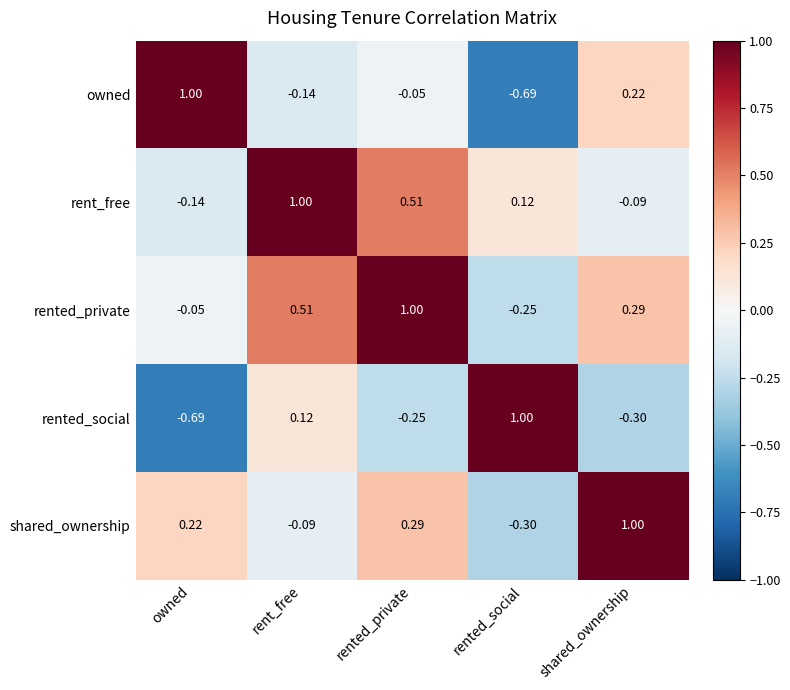

At which label does owned reach its peak?

owned